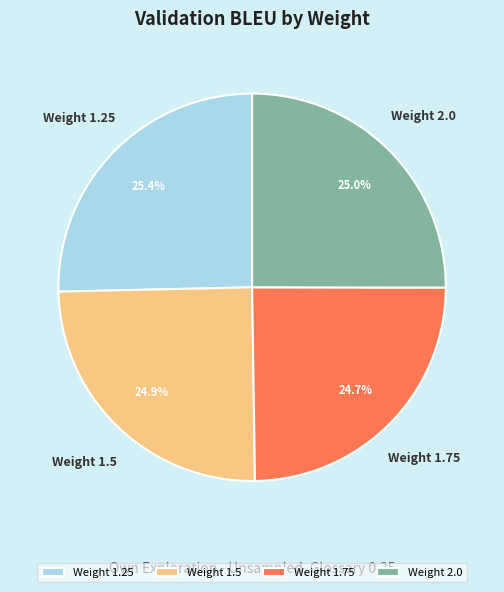

To the nearest percent, what is the combined percentage of Weight 1.5 and Weight 2.0?

50%